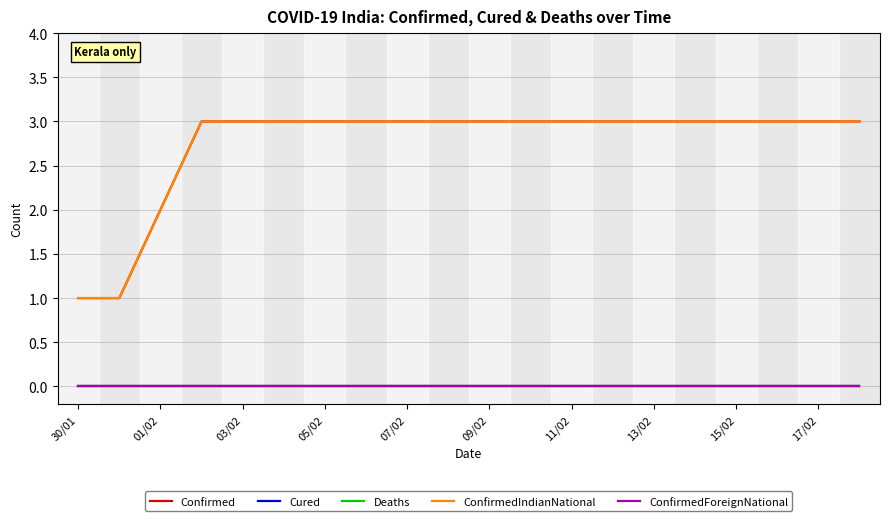

How many lines are shown in the chart?

5